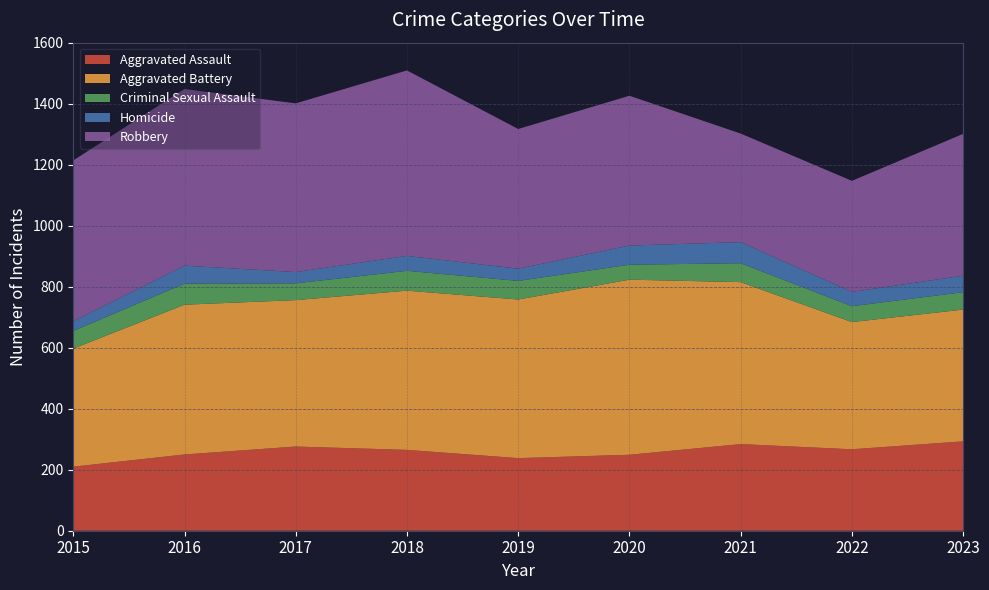

Reading right to left, extract all data points from this chart.

Aggravated Assault: 2023=293	2022=267	2021=284	2020=249	2019=238	2018=265	2017=276	2016=250	2015=210
Aggravated Battery: 2023=432	2022=417	2021=531	2020=574	2019=520	2018=522	2017=480	2016=491	2015=387
Criminal Sexual Assault: 2023=57	2022=52	2021=62	2020=49	2019=61	2018=65	2017=55	2016=69	2015=58
Homicide: 2023=54	2022=47	2021=69	2020=63	2019=40	2018=49	2017=37	2016=59	2015=32
Robbery: 2023=465	2022=364	2021=356	2020=491	2019=458	2018=608	2017=553	2016=579	2015=527